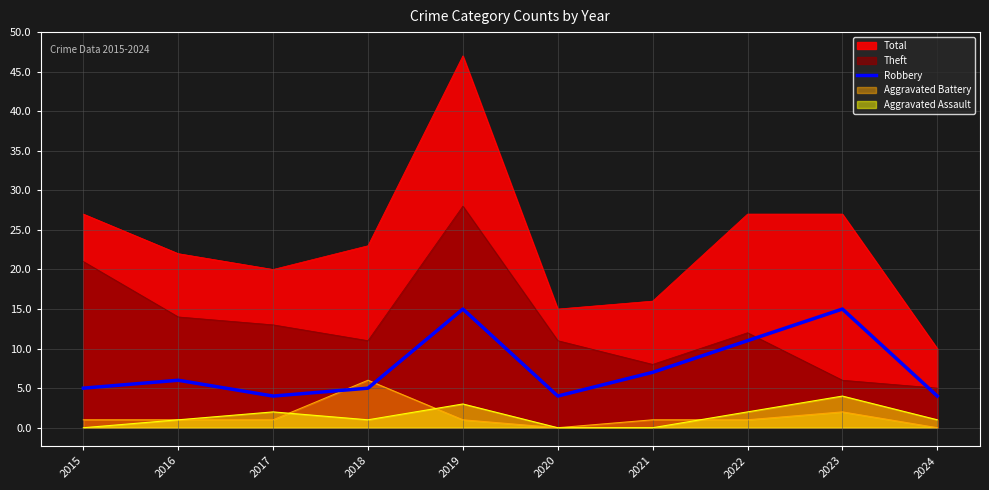

Which category has the lowest value across all series?

2017